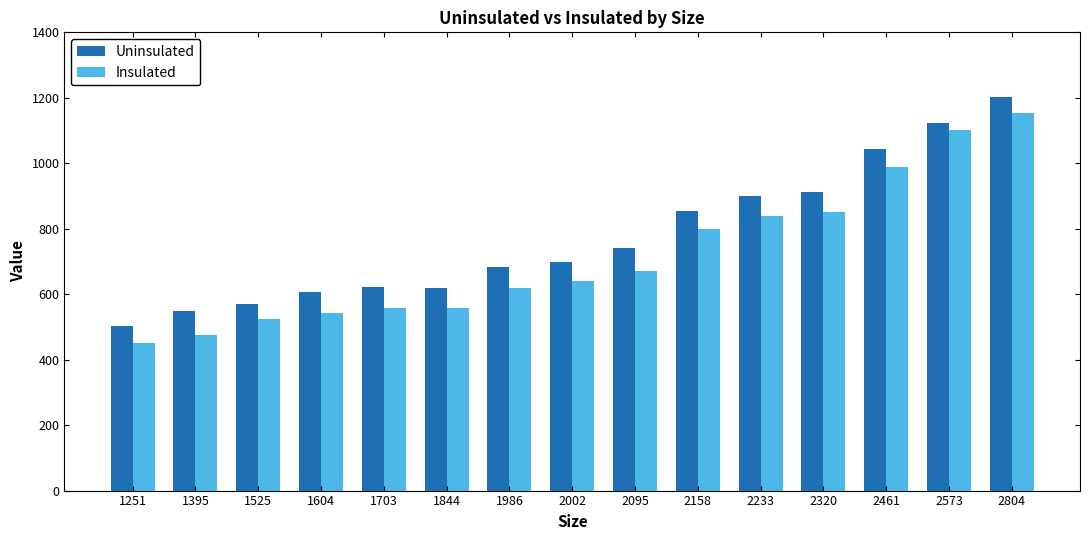

List the series in order of their peak value, highest first.

Uninsulated, Insulated